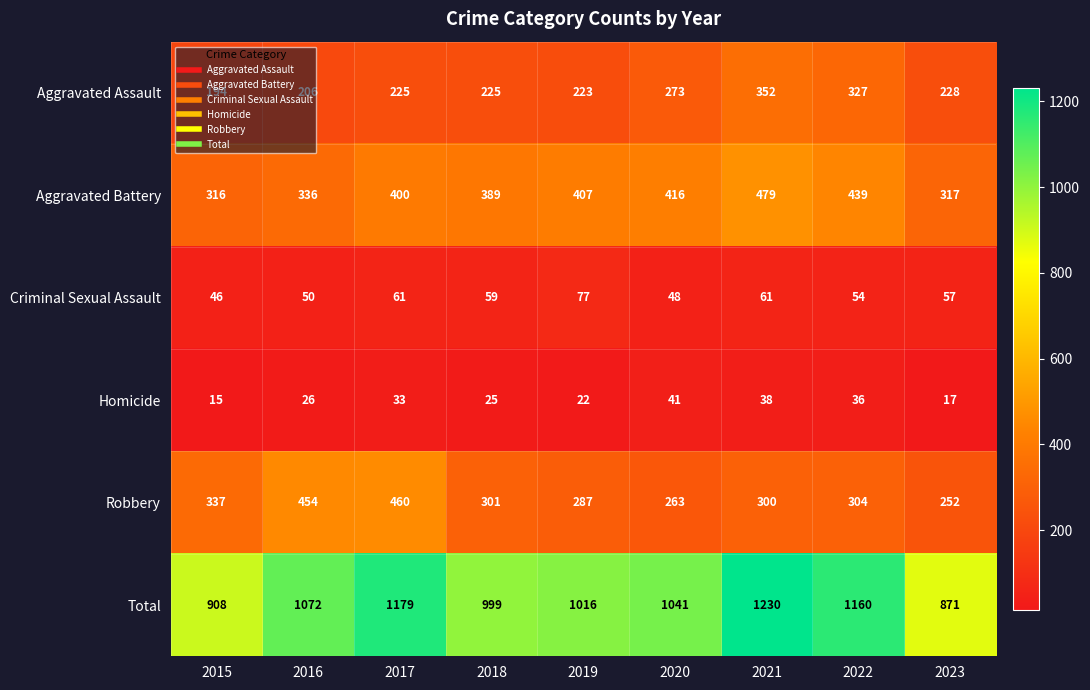

Where is Homicide nearest to the value 28?

2016